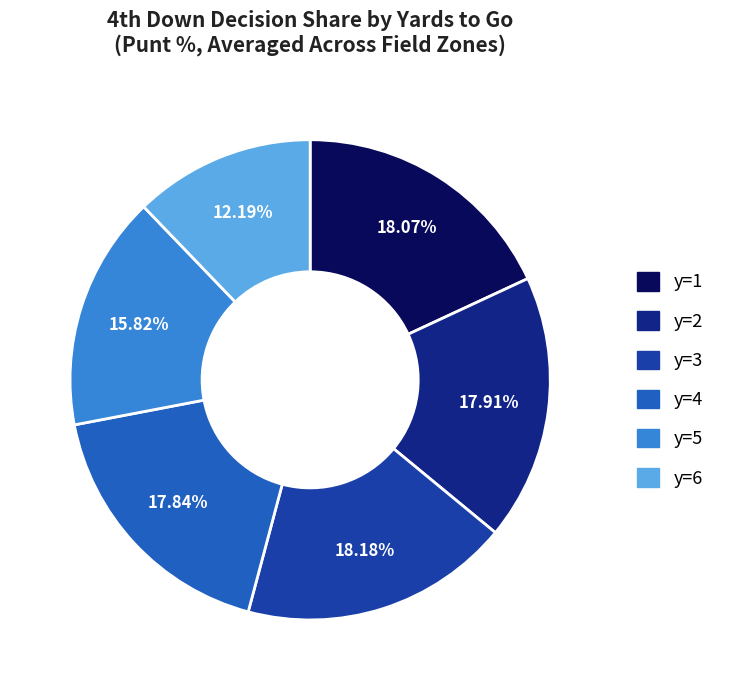

Is there any slice that represents more than half of the pie?

No